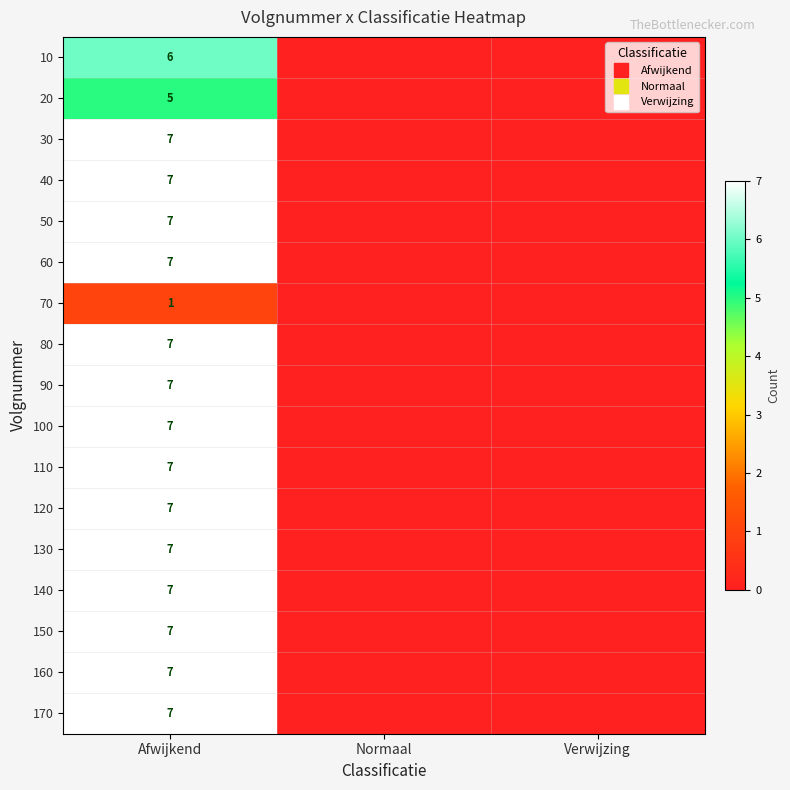

Count the 30 values in the range 0 to 7.

3